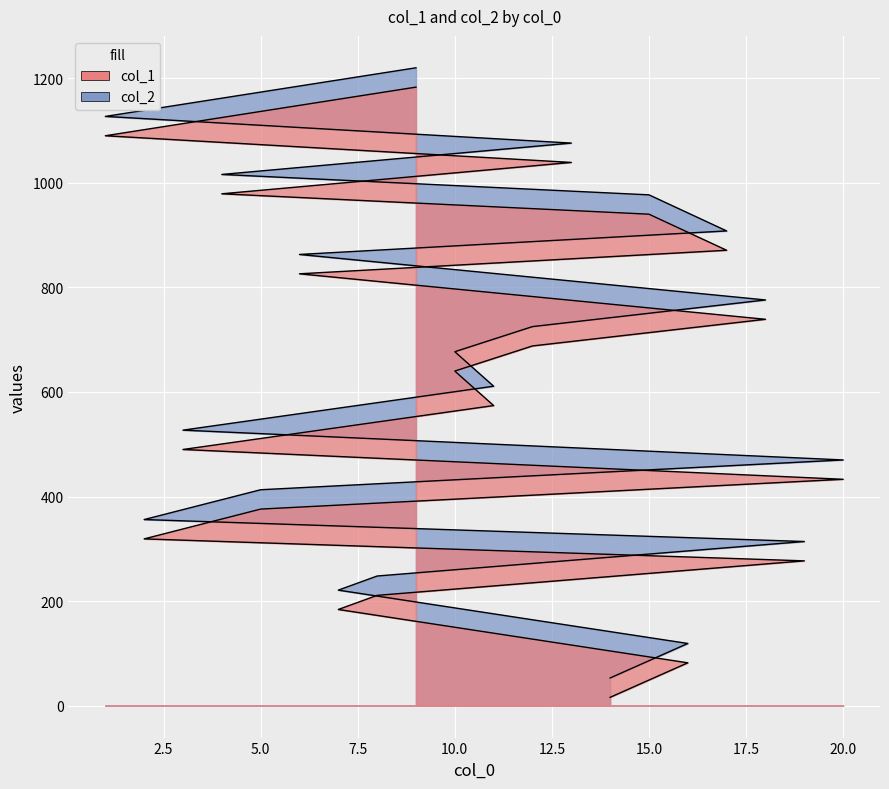

What is the total value across all series at 15?

1917